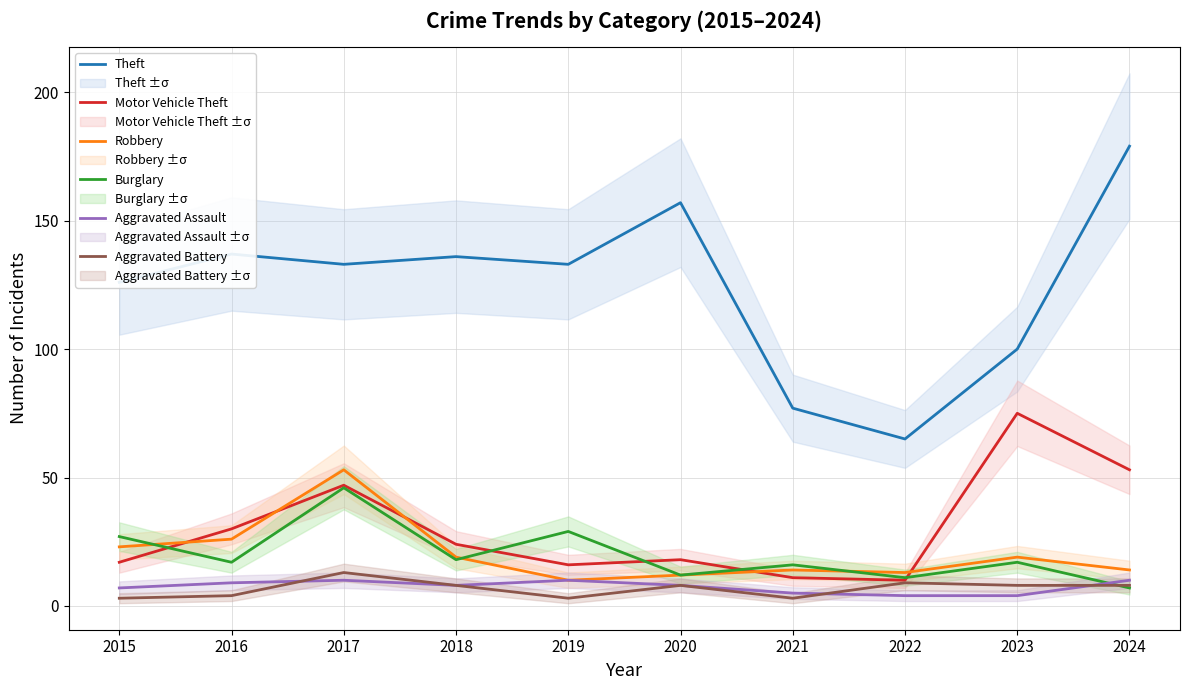

At which category does Robbery reach its first local peak?

2017